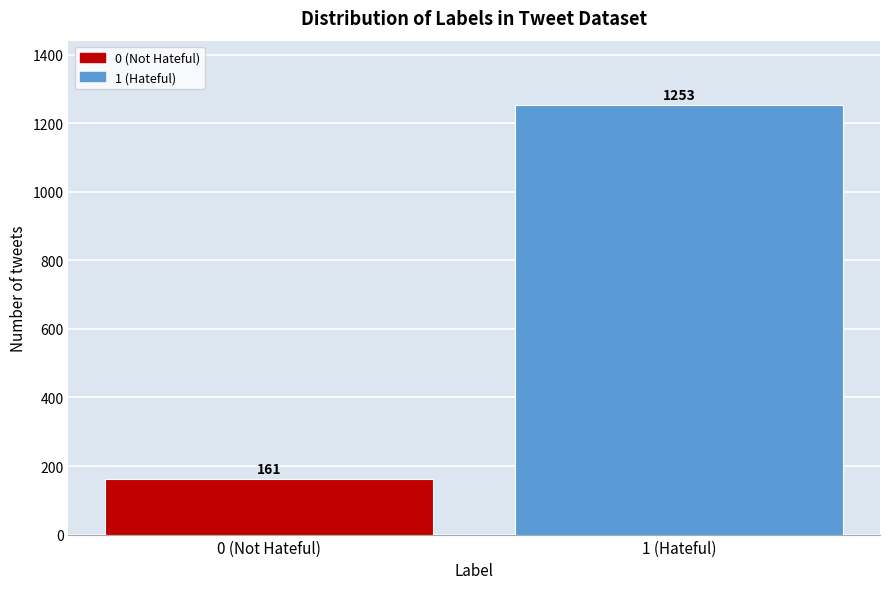

Reading right to left, what are all the values shown in this chart?

1 (Hateful)=1253	0 (Not Hateful)=161